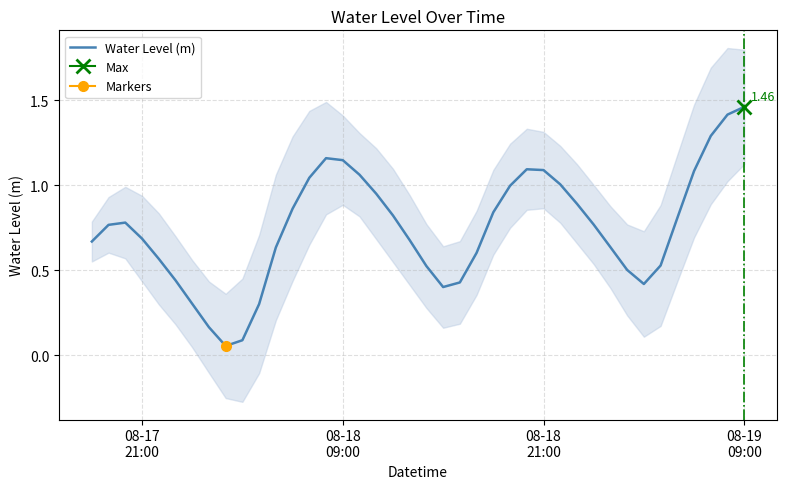

Reading left to right, what are all the values shown in this chart?

0.7	0.8	0.8	0.7	0.6	0.4	0.3	0.2	0.1	0.1	0.3	0.6	0.9	1.0	1.2	1.1	1.1	0.9	0.8	0.7	0.5	0.4	0.4	0.6	0.8	1.0	1.1	1.1	1.0	0.9	0.8	0.6	0.5	0.4	0.5	0.8	1.1	1.3	1.4	1.5